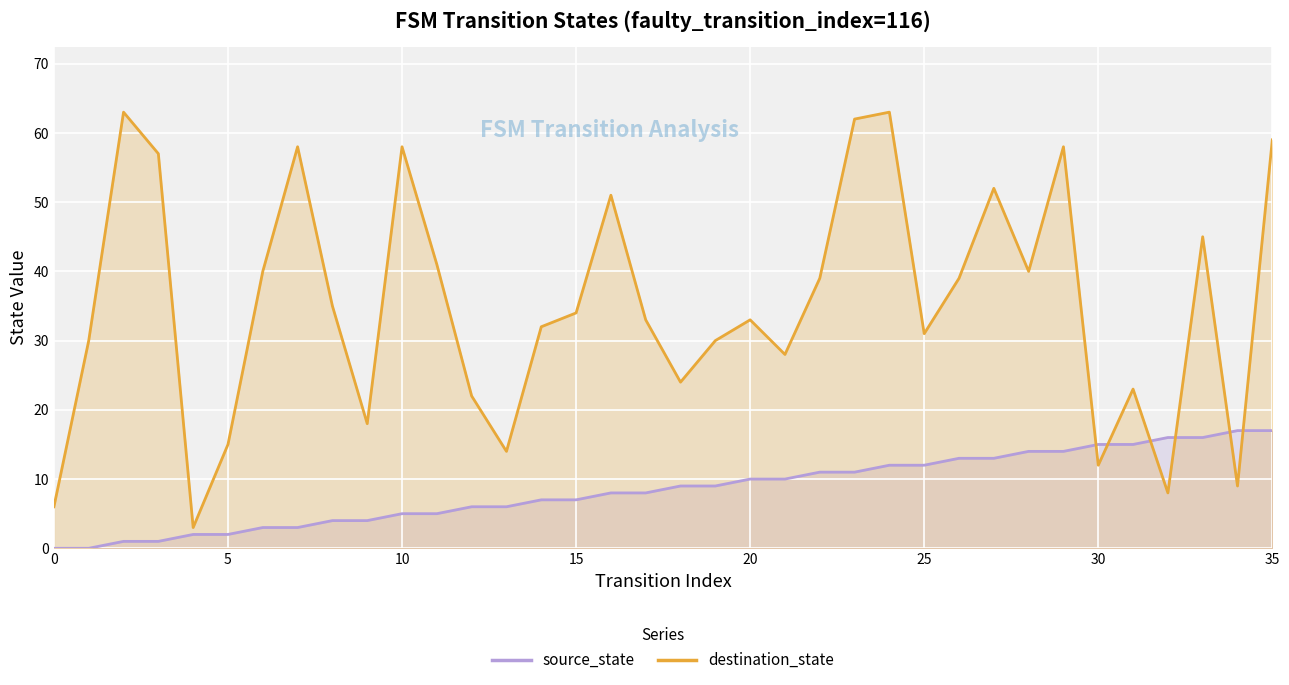

Reading left to right, extract all data points from this chart.

source_state: 0	0	1	1	2	2	3	3	4	4	5	5	6	6	7	7	8	8	9	9	10	10	11	11	12	12	13	13	14	14	15	15	16	16	17	17
destination_state: 6	30	63	57	3	15	40	58	35	18	58	41	22	14	32	34	51	33	24	30	33	28	39	62	63	31	39	52	40	58	12	23	8	45	9	59